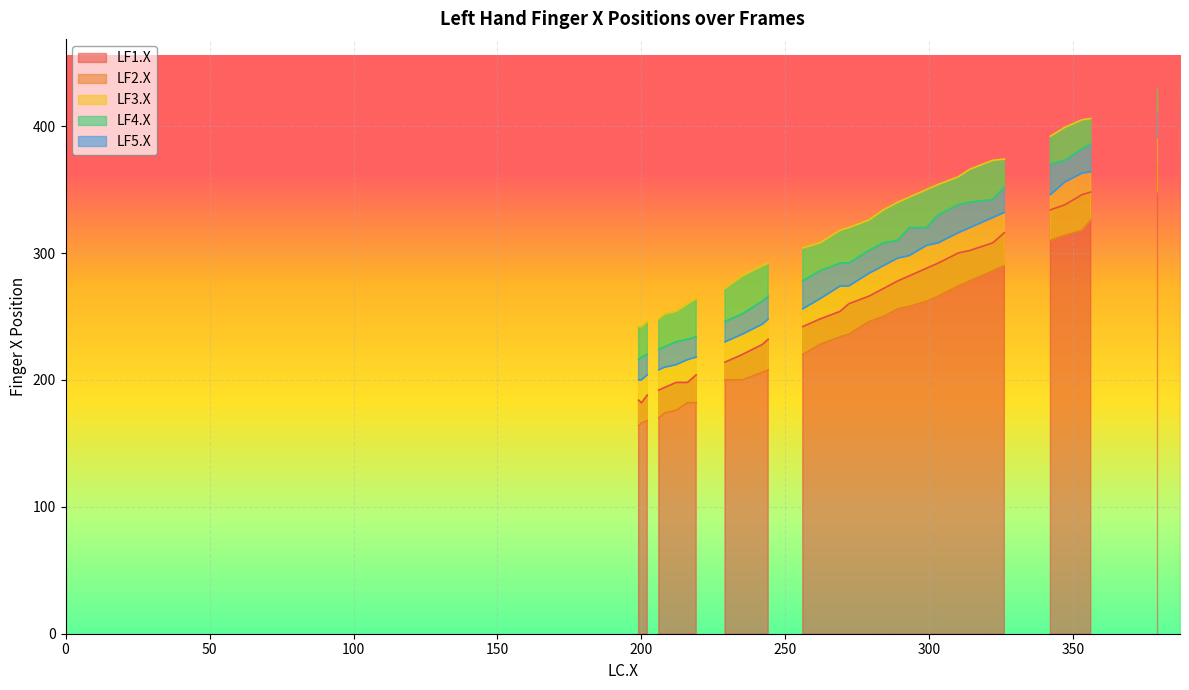

List the series in order of their peak value, highest first.

LF3.X, LF4.X, LF5.X, LF1.X, LF2.X